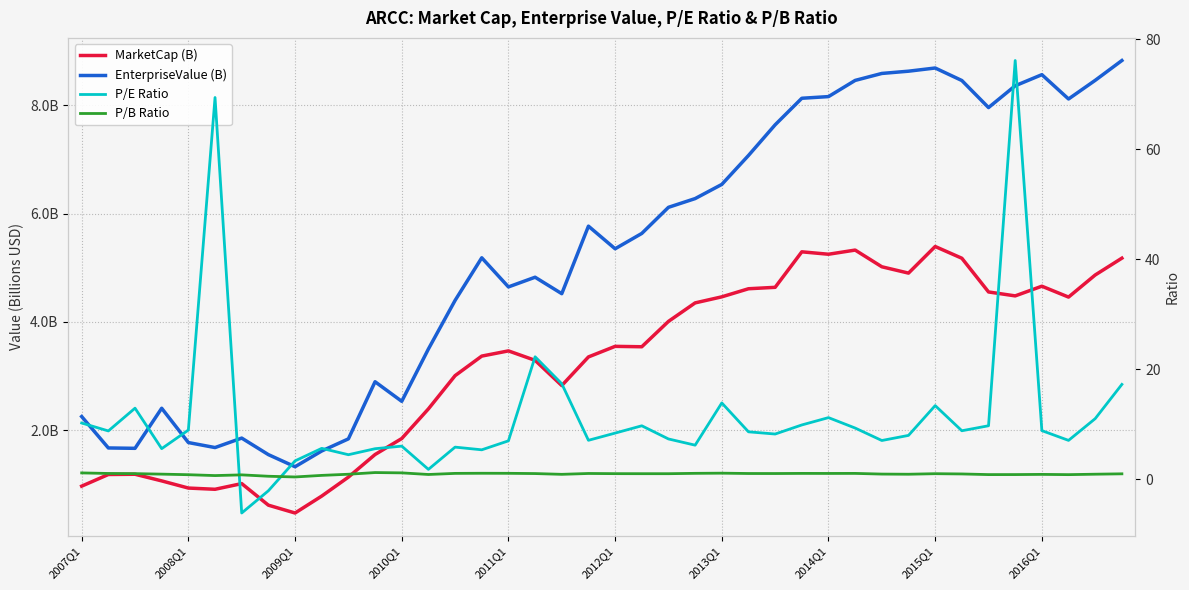

Does the chart have visible grid lines?

Yes